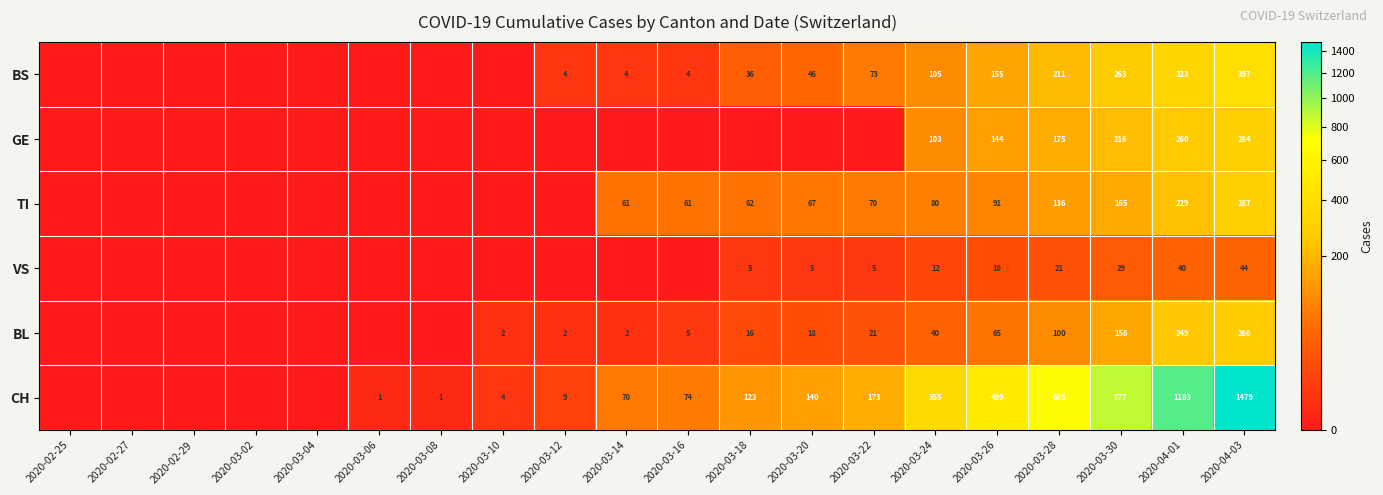

True or false: TI has a value of 25 at 2020-03-24.

False